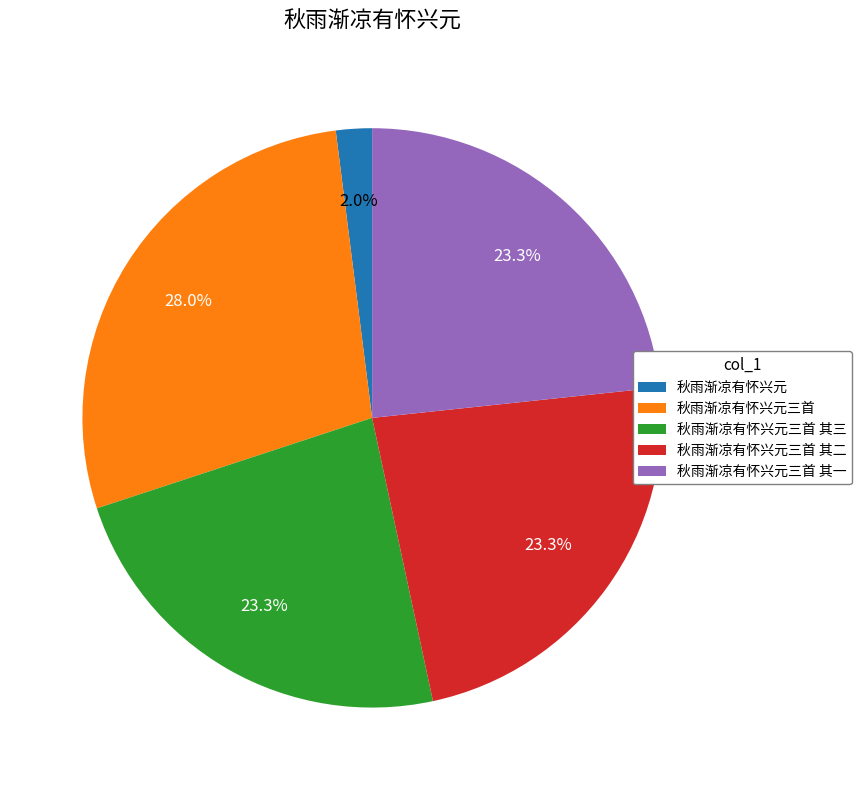

The 秋雨渐凉有怀兴元三首 其一 slice represents 14% of the pie. True or false?

False